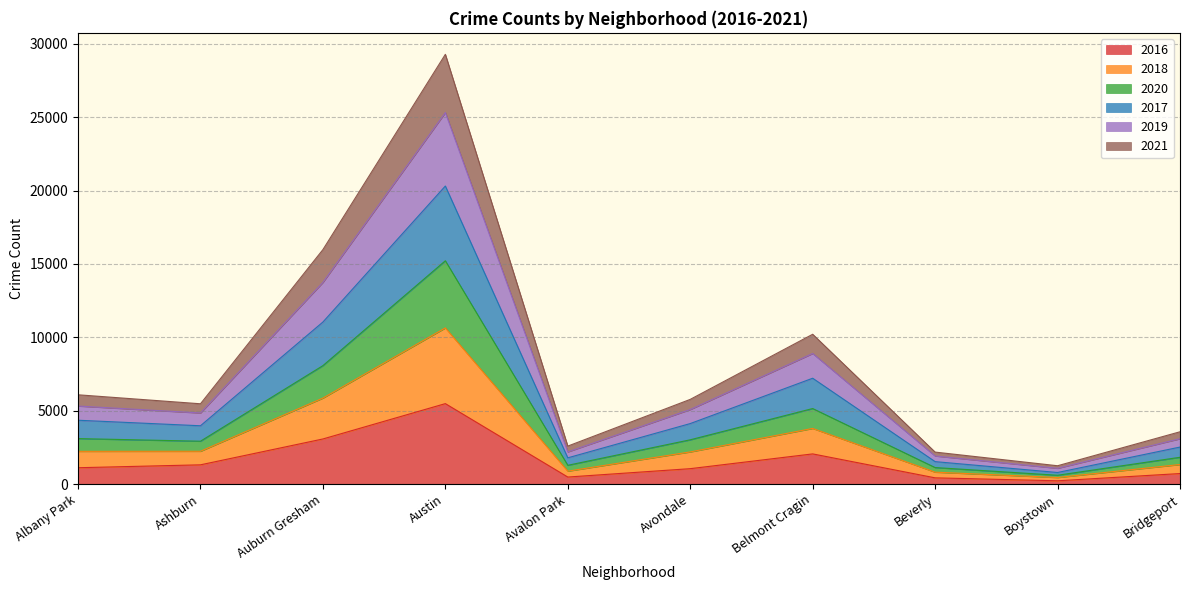

At which label does 2016 reach its peak?

Austin